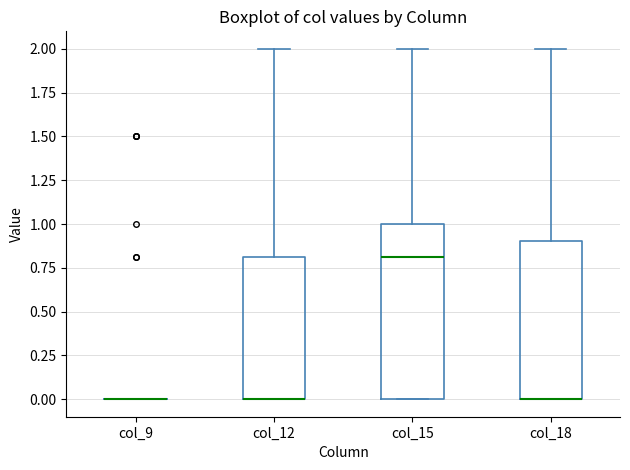

Where is the lower edge of the box for col_18 on the y-axis? The values are not printed on the chart, so give them approximately, as read against the axis.

0.0